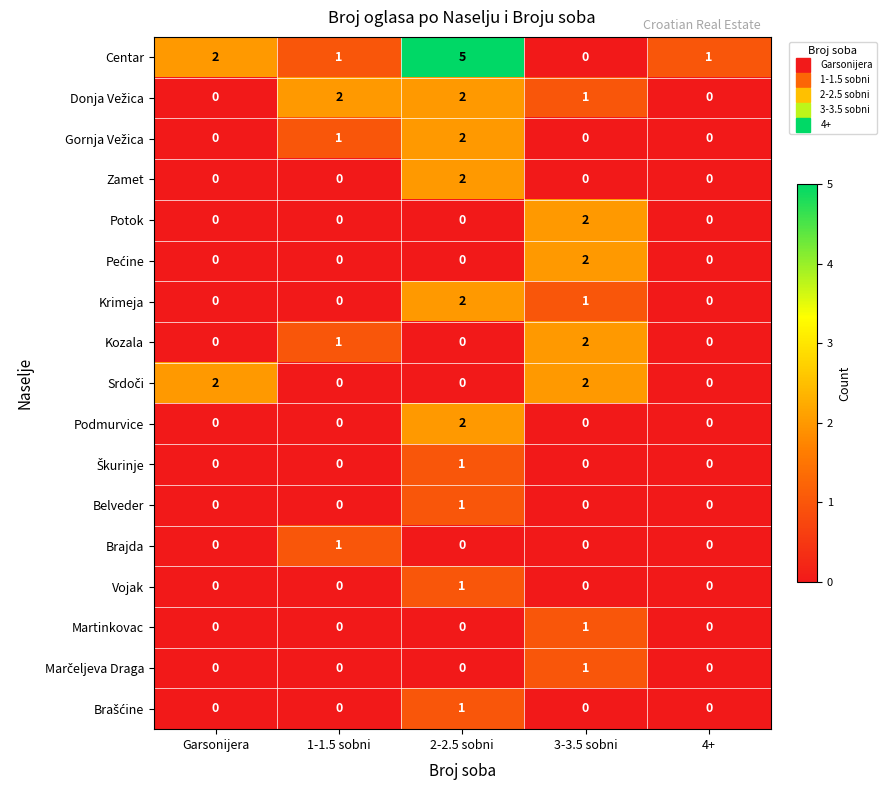

Where is Krimeja nearest to the value 1?

3-3.5 sobni